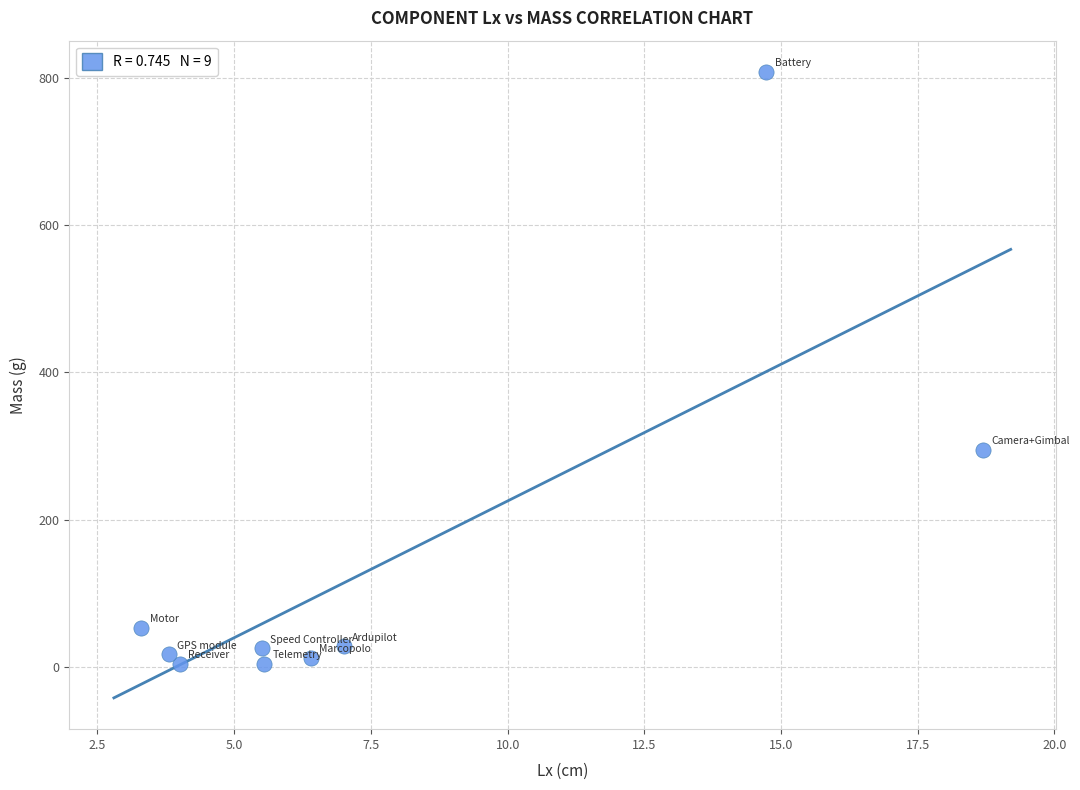

What is the range of X values (max minus min)?

15.4